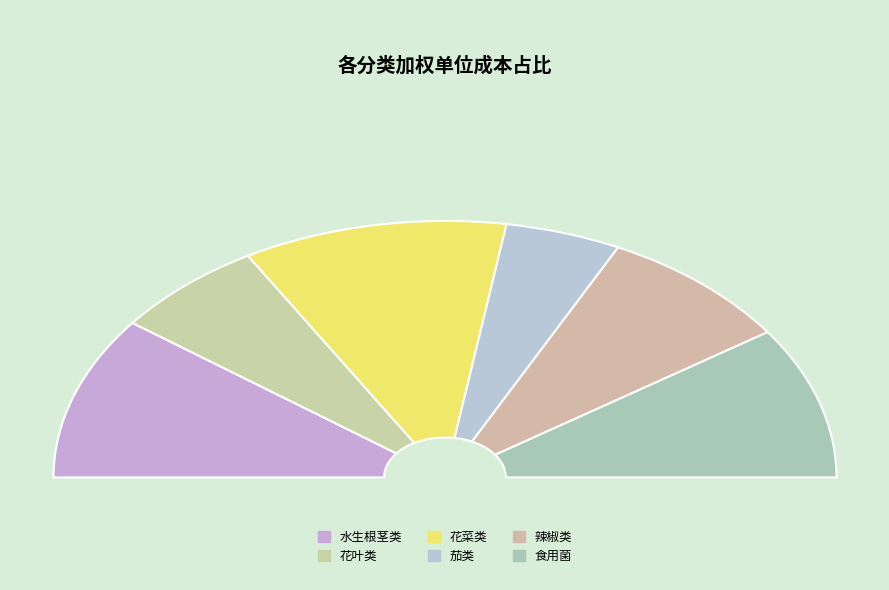

How many segments does this pie chart have?

6